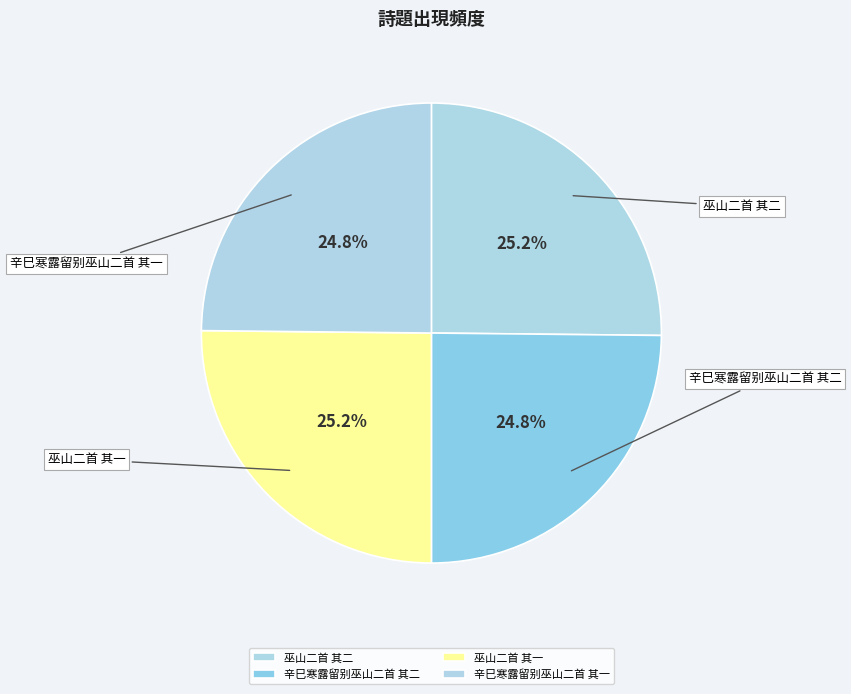

What percentage do 巫山二首 其二 and 辛巳寒露留别巫山二首 其二 together represent?

50.0%